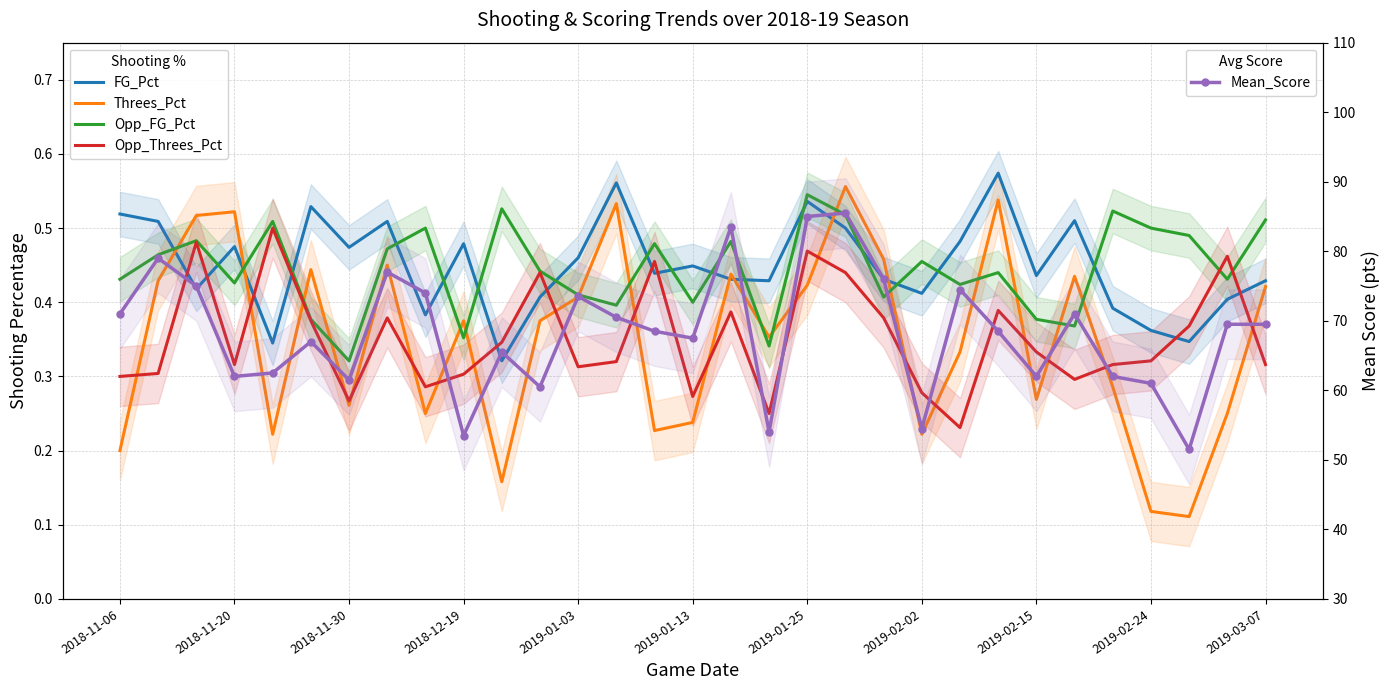

Reading left to right, what are all the values shown in this chart?

FG_Pct: 0.5	0.5	0.4	0.5	0.3	0.5	0.5	0.5	0.4	0.5	0.3	0.4	0.5	0.6	0.4	0.4	0.4	0.4	0.5	0.5	0.4	0.4	0.5	0.6	0.4	0.5	0.4	0.4	0.3	0.4	0.4
Threes_Pct: 0.2	0.4	0.5	0.5	0.2	0.4	0.3	0.5	0.2	0.4	0.2	0.4	0.4	0.5	0.2	0.2	0.4	0.4	0.4	0.6	0.5	0.2	0.3	0.5	0.3	0.4	0.3	0.1	0.1	0.2	0.4
Opp_FG_Pct: 0.4	0.5	0.5	0.4	0.5	0.4	0.3	0.5	0.5	0.4	0.5	0.4	0.4	0.4	0.5	0.4	0.5	0.3	0.5	0.5	0.4	0.5	0.4	0.4	0.4	0.4	0.5	0.5	0.5	0.4	0.5
Opp_Threes_Pct: 0.3	0.3	0.5	0.3	0.5	0.4	0.3	0.4	0.3	0.3	0.3	0.4	0.3	0.3	0.5	0.3	0.4	0.2	0.5	0.4	0.4	0.3	0.2	0.4	0.3	0.3	0.3	0.3	0.4	0.5	0.3
Mean_Score: 71.0	79.0	75.0	62.0	62.5	67.0	61.5	77.0	74.0	53.5	65.5	60.5	73.5	70.5	68.5	67.5	83.5	54.0	85.0	85.5	76.0	54.5	74.5	68.5	62.0	71.0	62.0	61.0	51.5	69.5	69.5